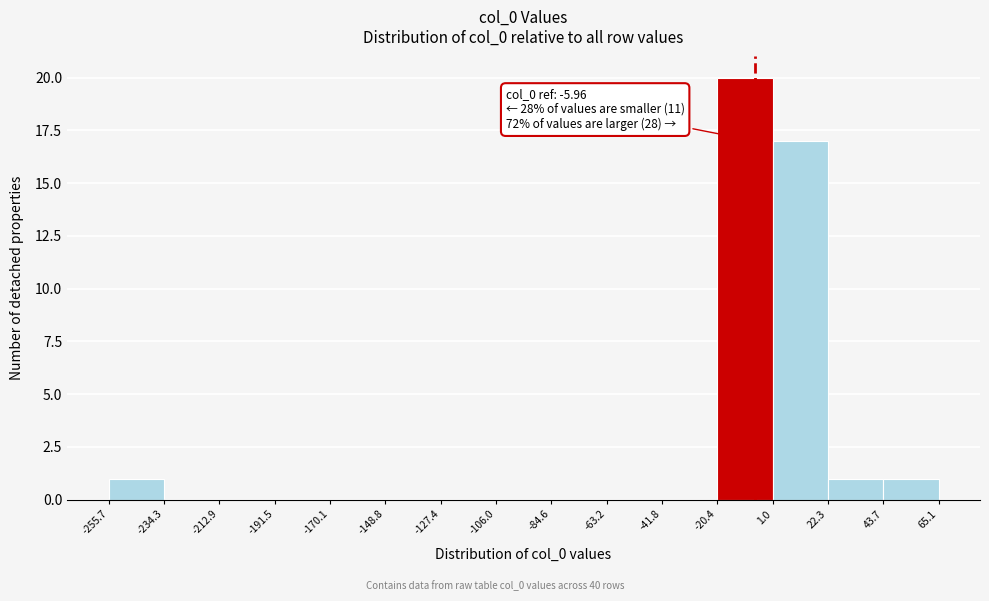

Over which range of the x-axis is the bar tallest?

-20.4 to 1.0